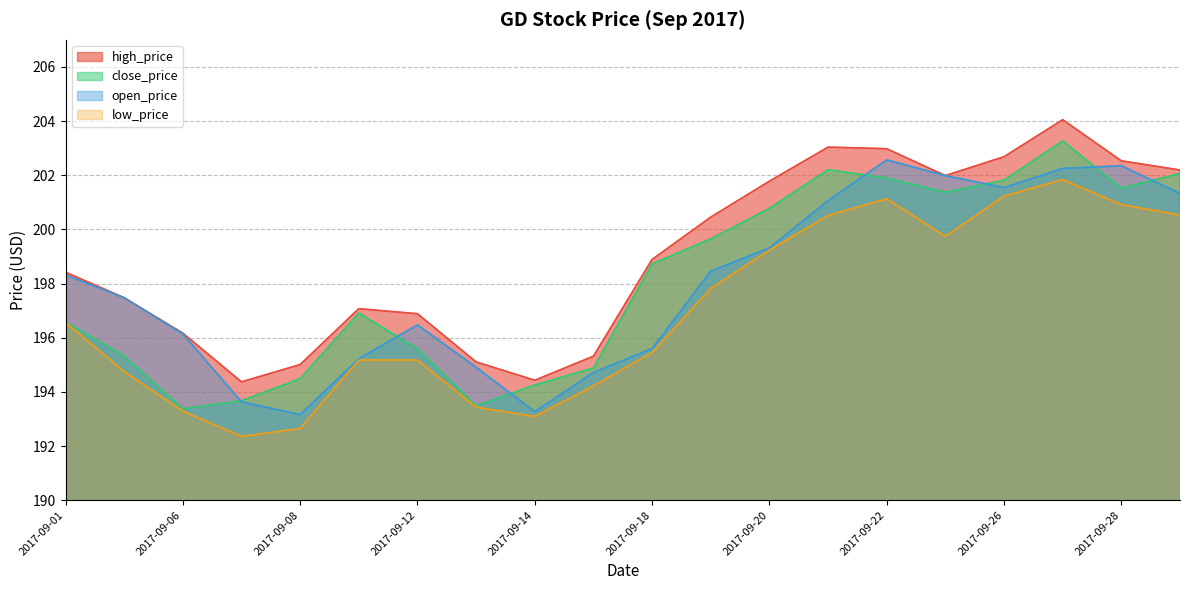

Which series has the largest range (max minus min)?

close_price